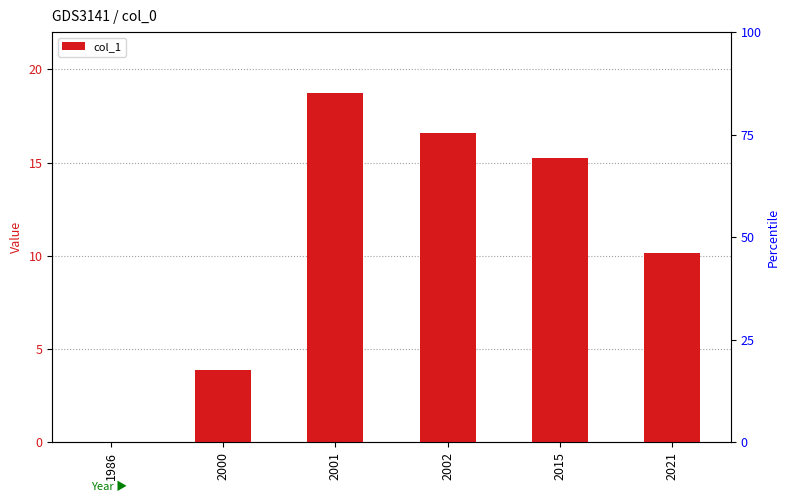

Reading left to right, list all the values displayed in this chart.

0.0	3.9	18.7	16.6	15.3	10.1